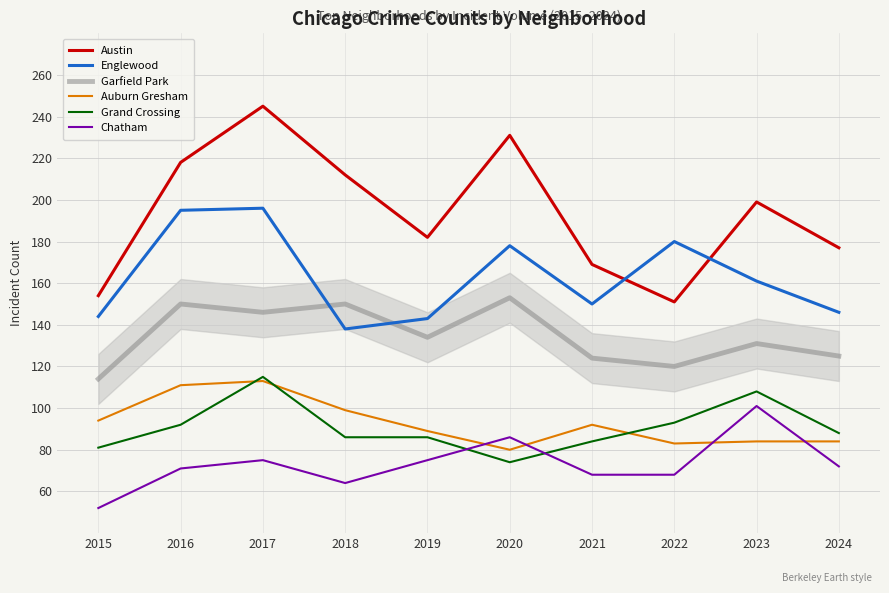

What is the difference between the Englewood values at 2017 and 2024?

50